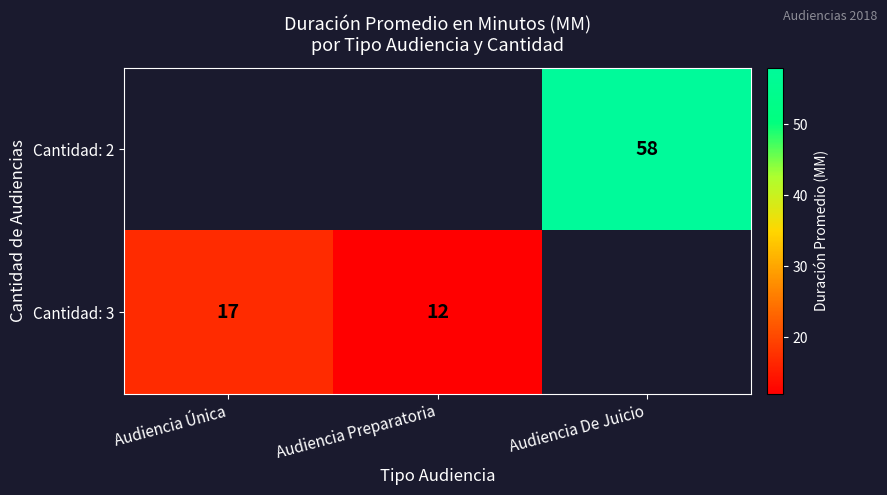

What is the greatest value displayed?

58.0